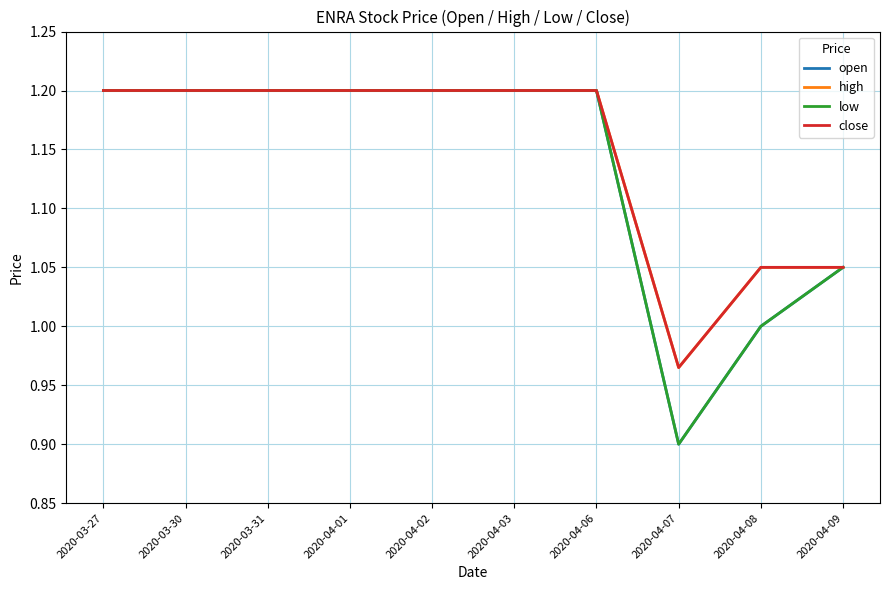

What is the difference between the maximum and minimum values in the close series?

0.2